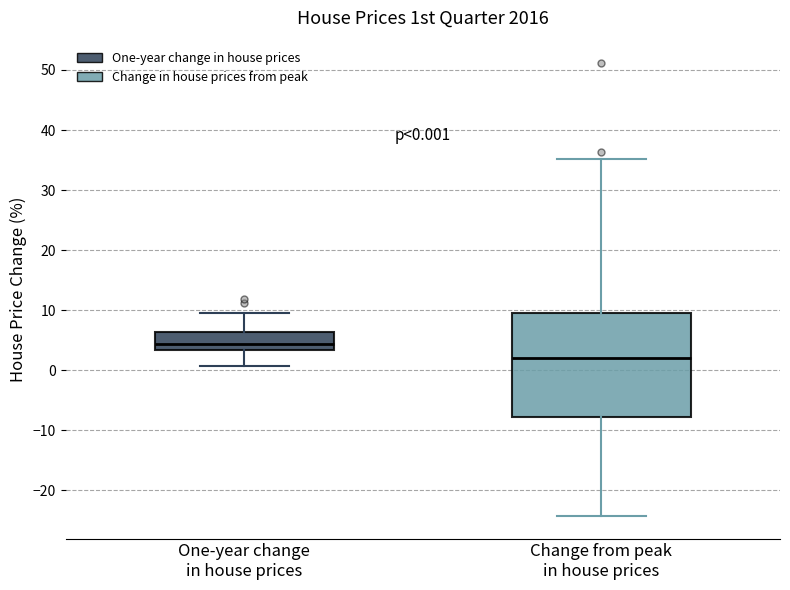

Which box's median line is the lowest?

Change from peak in house prices